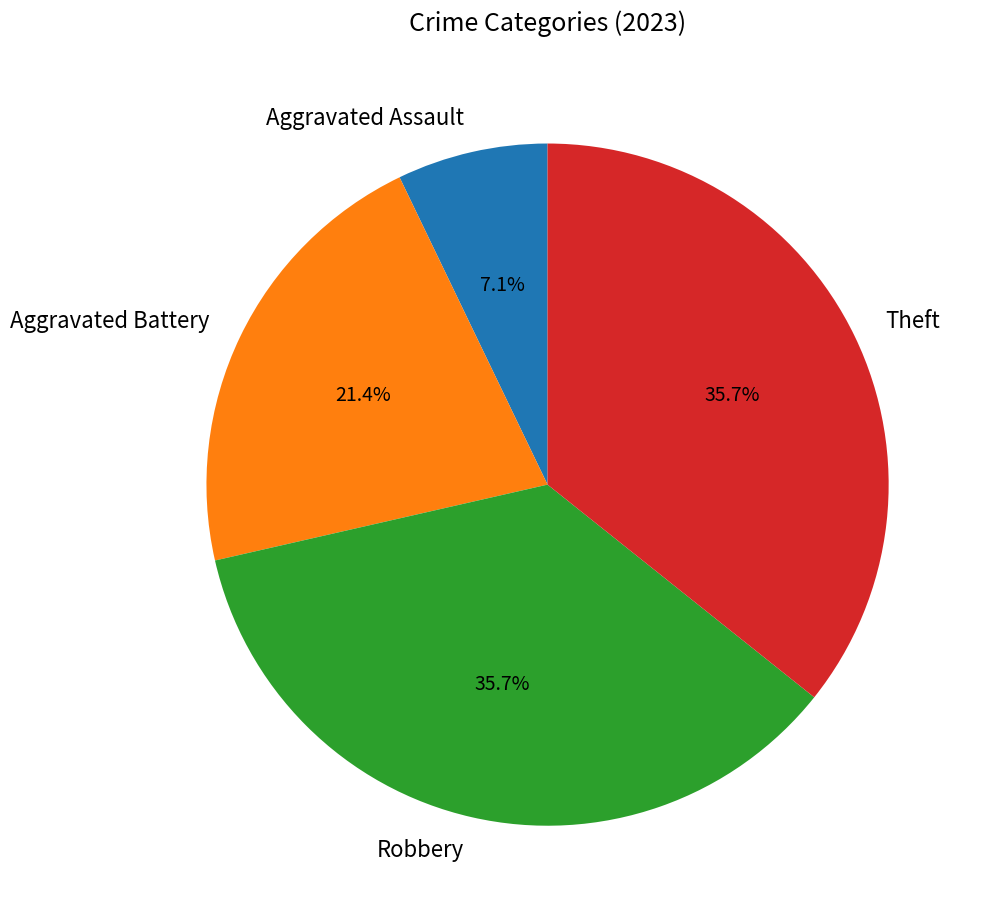

True or false: Aggravated Battery accounts for 10% of the total.

False